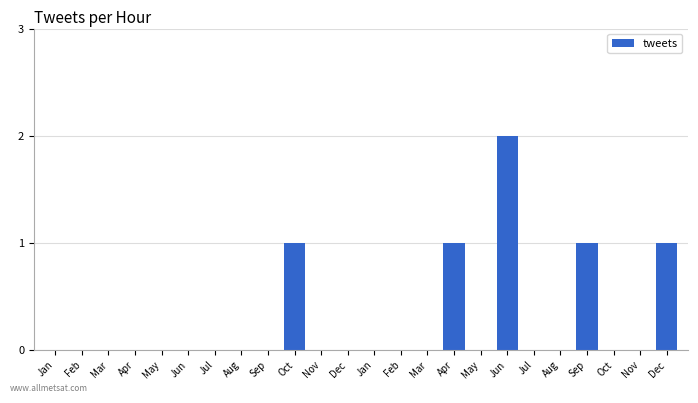

Are the bars horizontal?

No